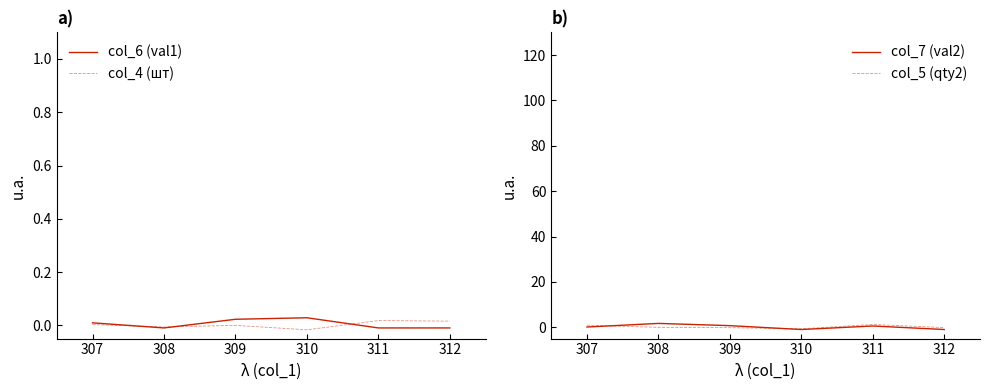

List the series in order of their peak value, highest first.

col_7 (val2), col_5 (qty2), col_6 (val1), col_4 (шт)